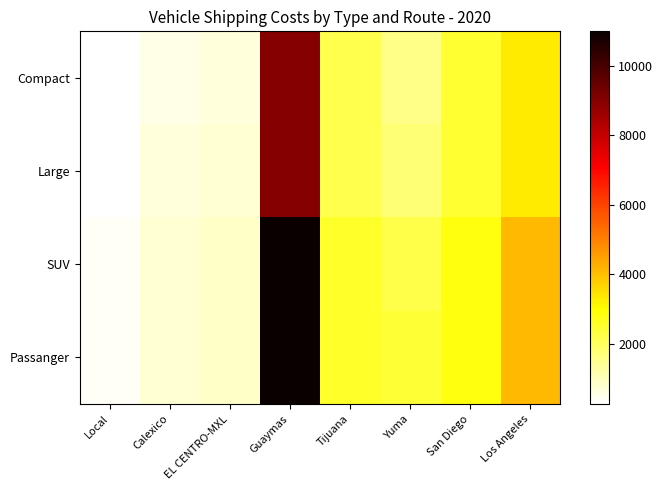

At how many categories does at least one series exceed 10595?

1